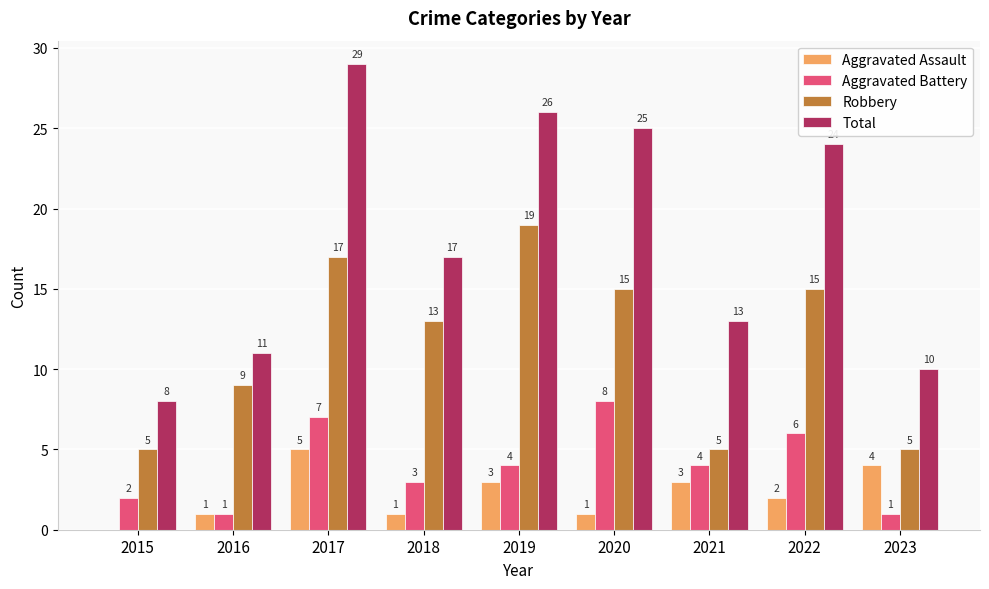

Where is Total nearest to the value 18?

2018